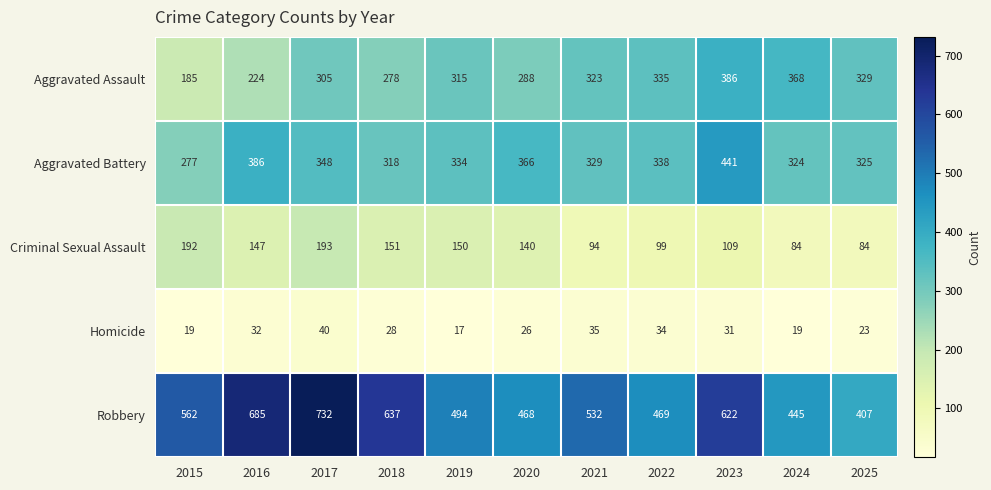

The Aggravated Assault series shows 368 at 2024. True or false?

True